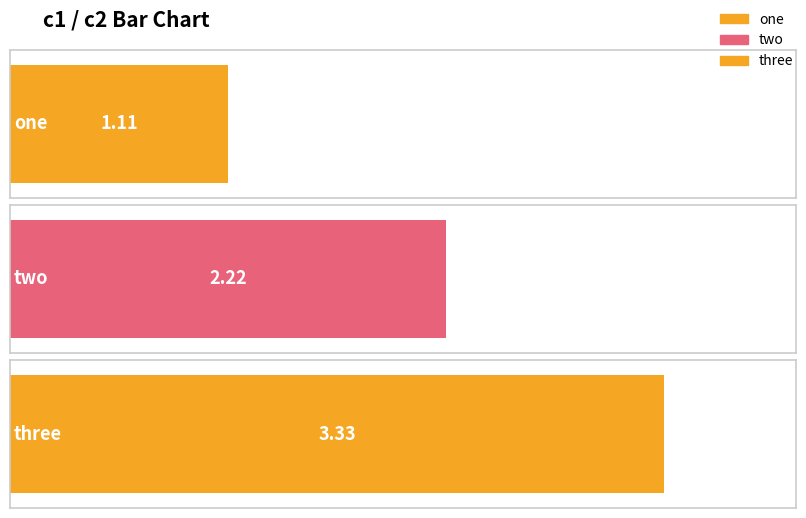

What is the difference between the maximum and minimum values?

2.2